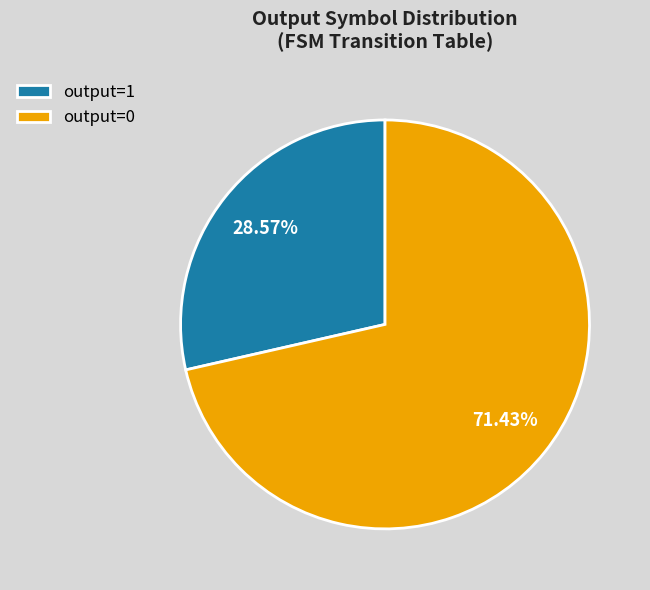

Rank the categories by value from lowest to highest.

output=1, output=0